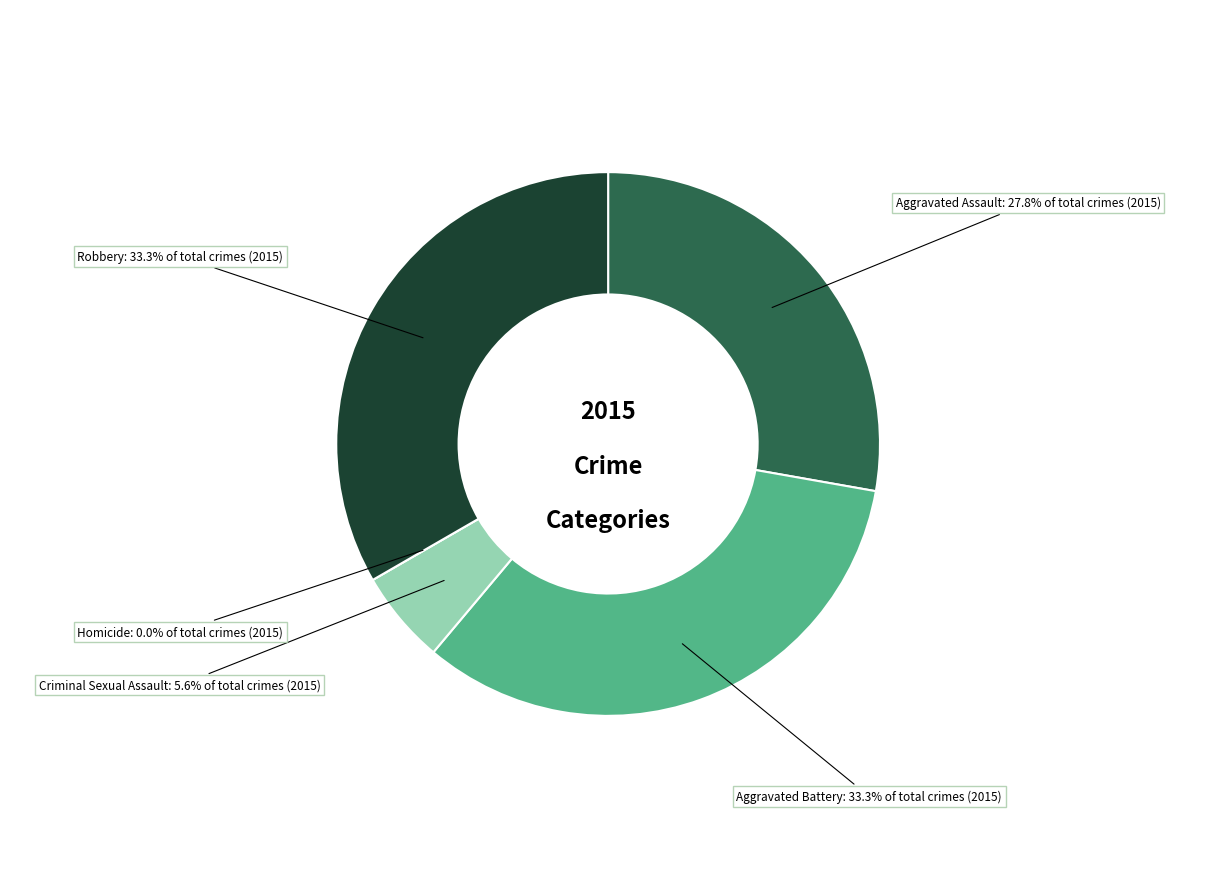

Rank the categories by value from lowest to highest.

Homicide, Criminal Sexual Assault, Aggravated Assault, Aggravated Battery, Robbery